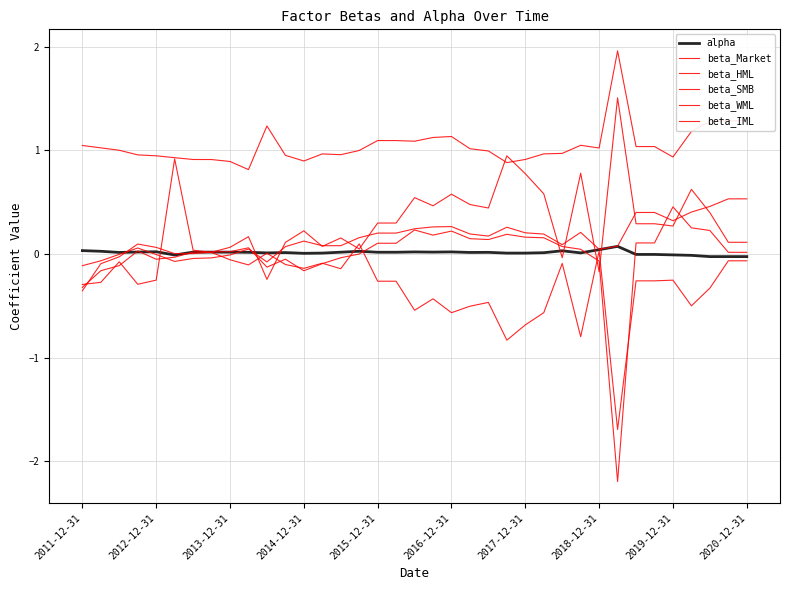

How many lines are shown in the chart?

6